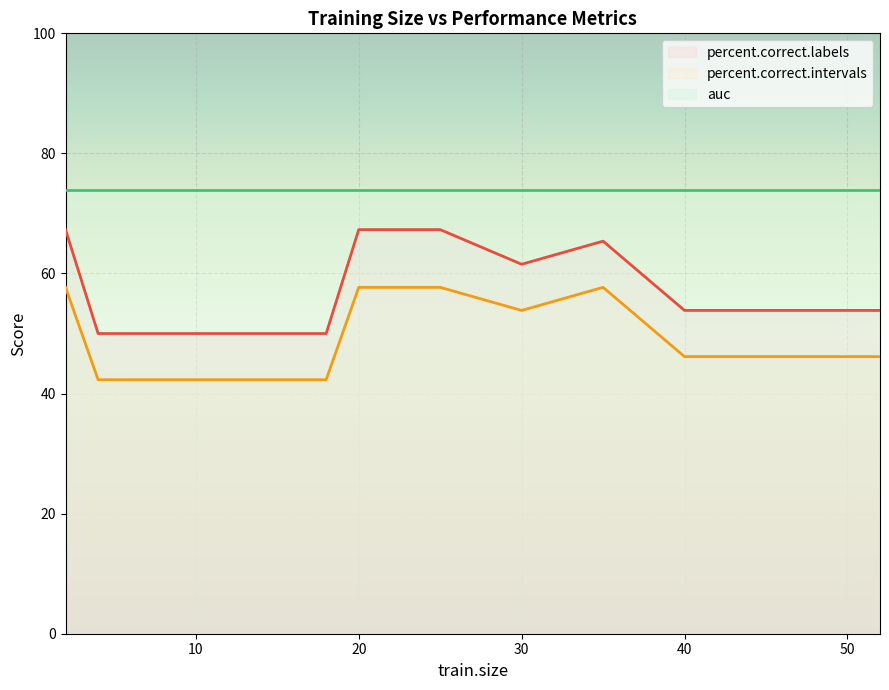

List the labels in order of percent.correct.intervals value, smallest first.

4, 6, 8, 10, 12, 14, 16, 18, 40, 45, 50, 52, 30, 2, 20, 25, 35